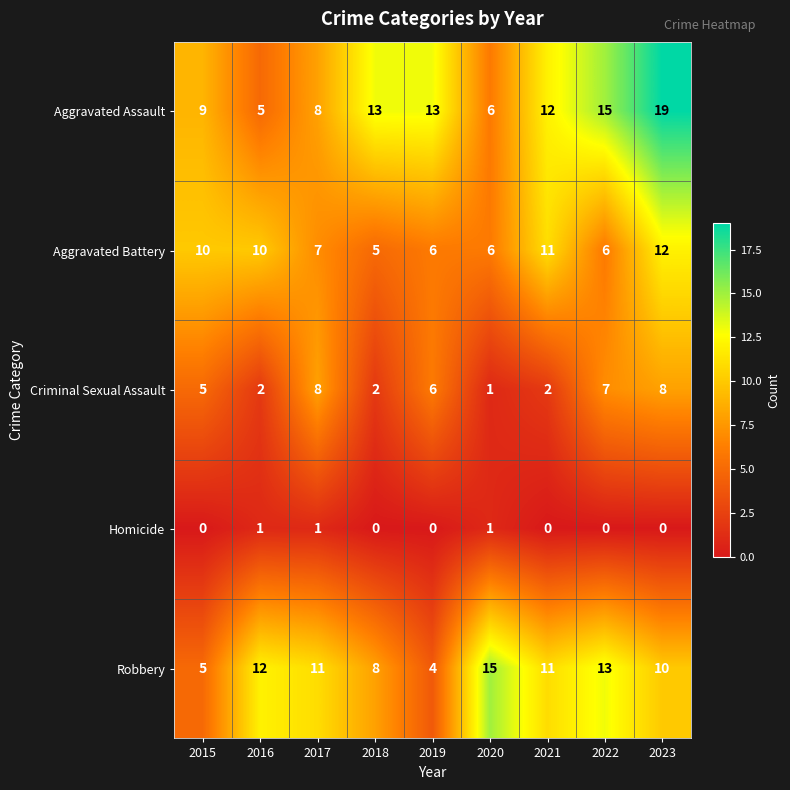

What is the sum of all Criminal Sexual Assault values?

41